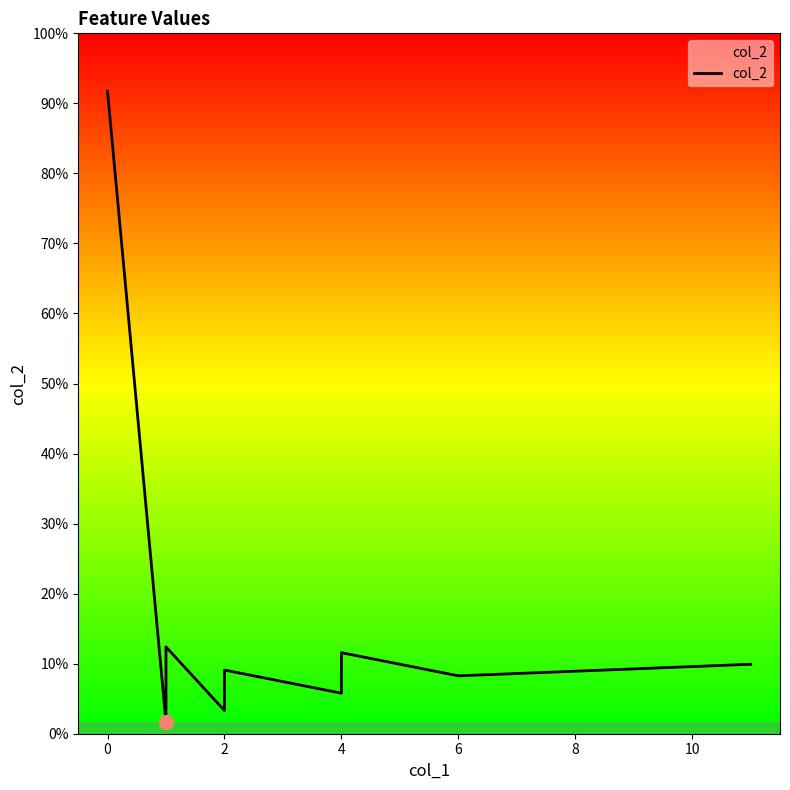

True or false: the data shows 177 at 0.

False